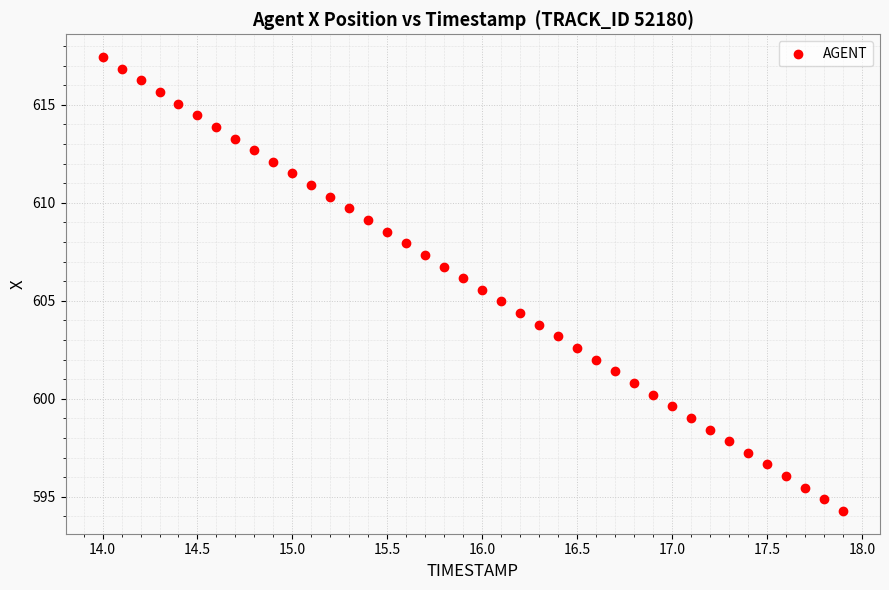

What is the range of X values (max minus min)?

3.9